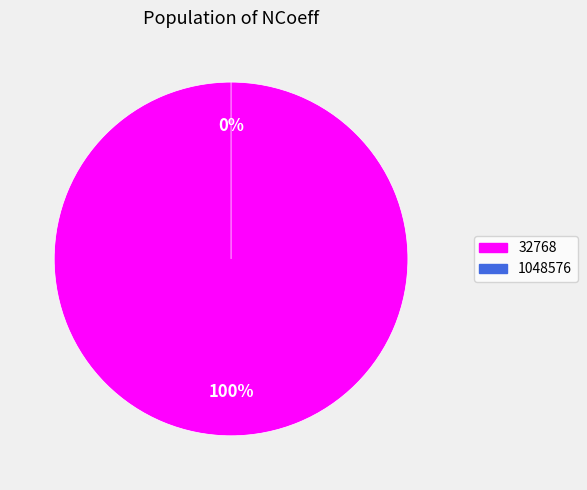

Rank the categories by value from lowest to highest.

1048576, 32768